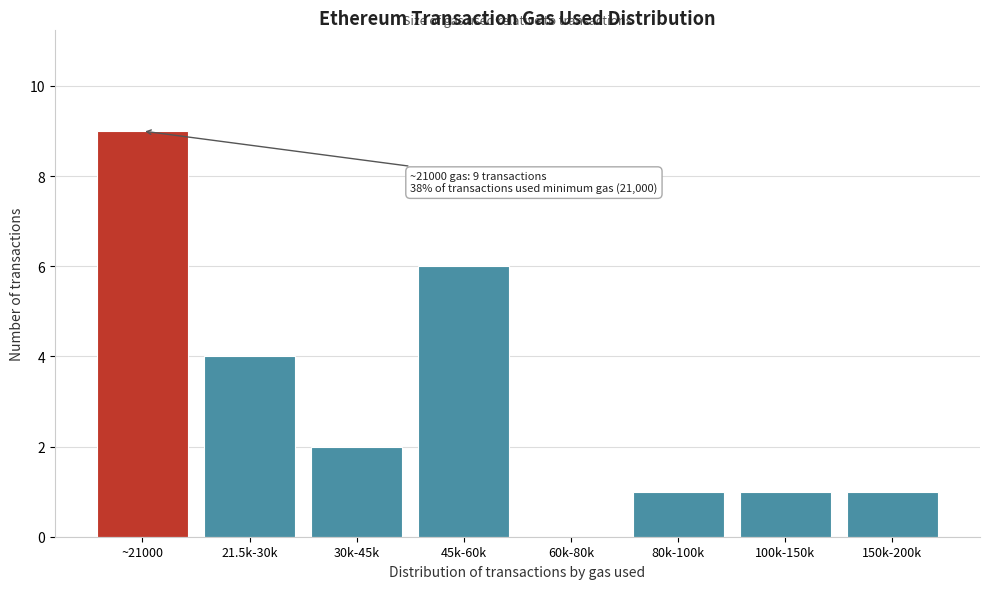

Reading left to right, extract all data points from this chart.

~21000=9	21.5k-30k=4	30k-45k=2	45k-60k=6	60k-80k=0	80k-100k=1	100k-150k=1	150k-200k=1